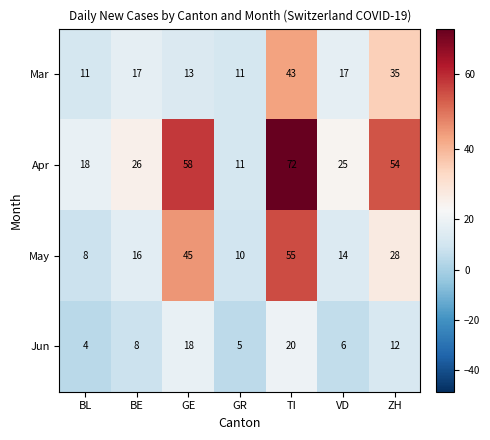

The Jun series shows 12 at ZH. True or false?

True